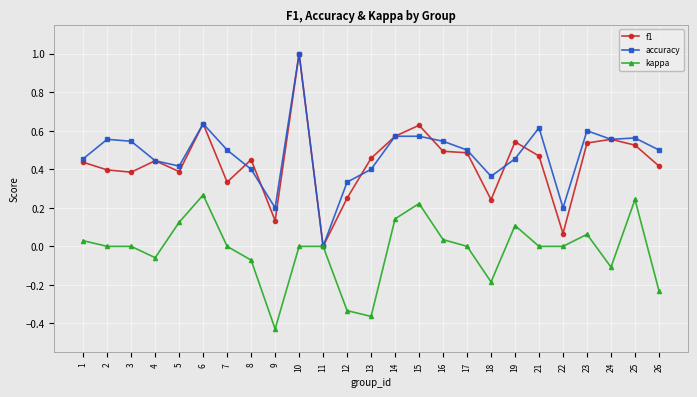

What is the difference between the maximum and minimum values in the kappa series?

0.7